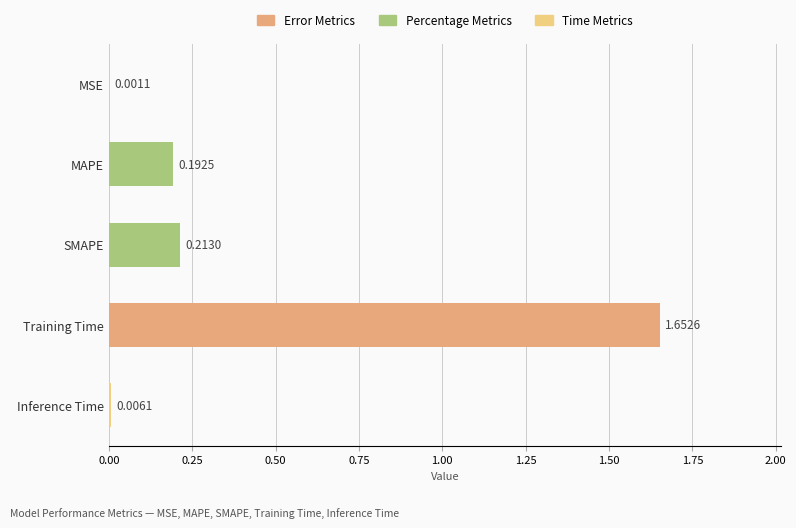

At which category does the chart reach its peak across all series?

Training Time